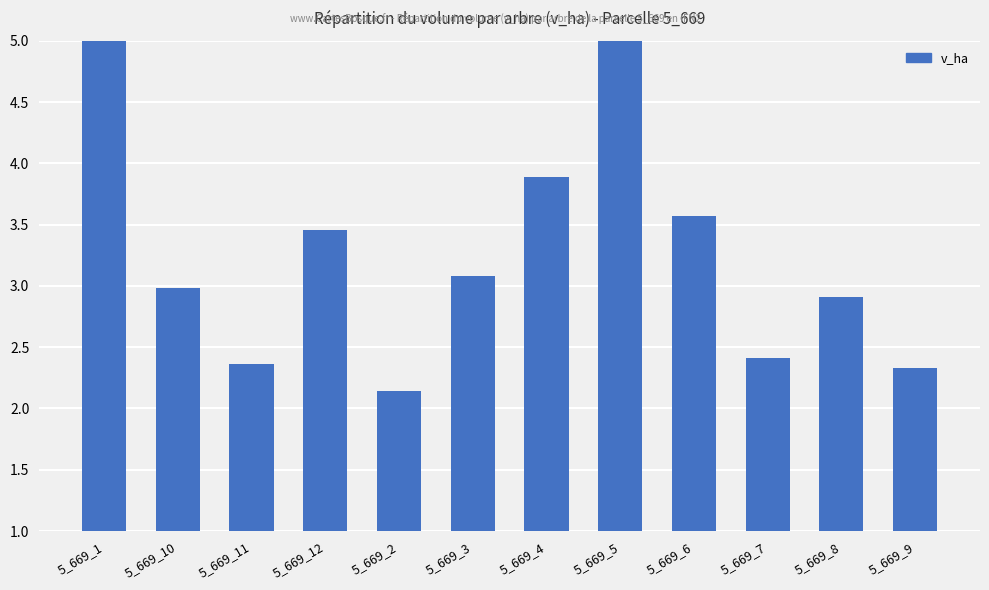

Are the bars horizontal?

No